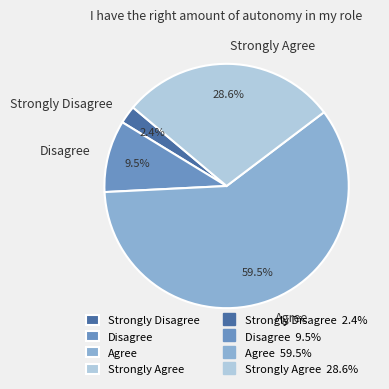

To the nearest percent, what portion does Strongly Agree represent?

29%